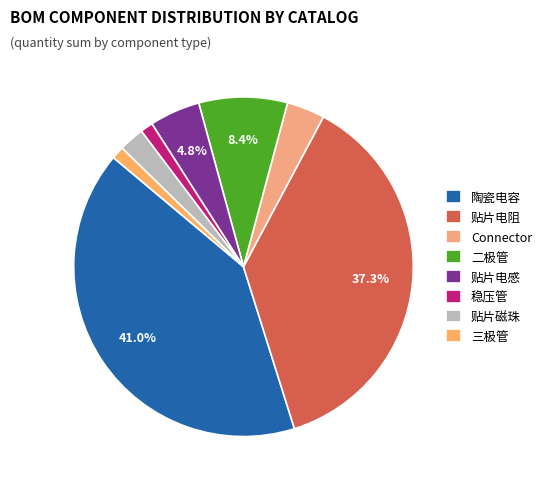

To the nearest percent, what is the difference between the largest and smallest slice percentages?

40%